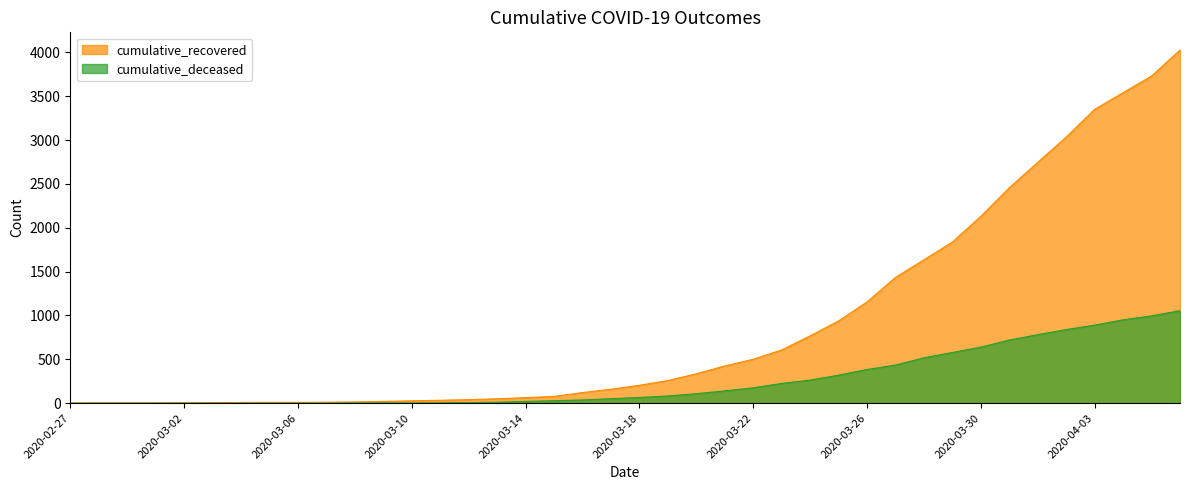

What is the average value of the cumulative_recovered series?

894